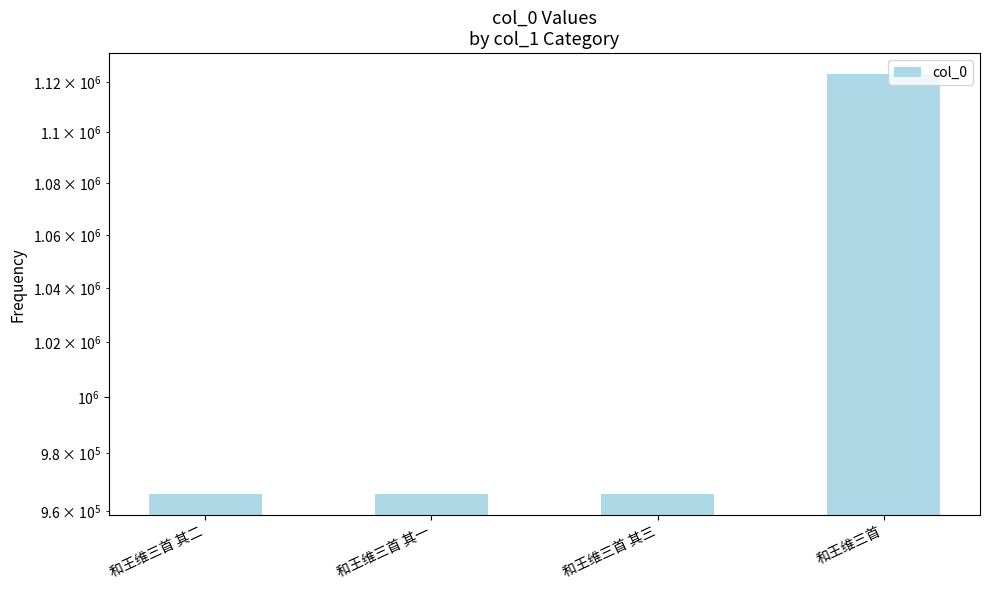

What is the sum of all values?

4020396